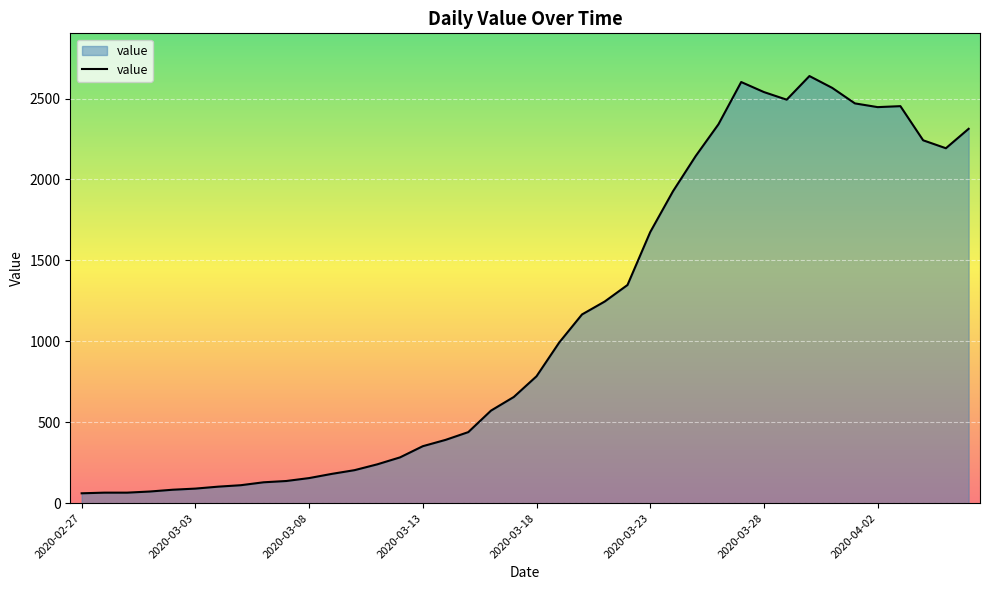

What is the minimum value shown in the chart?

61